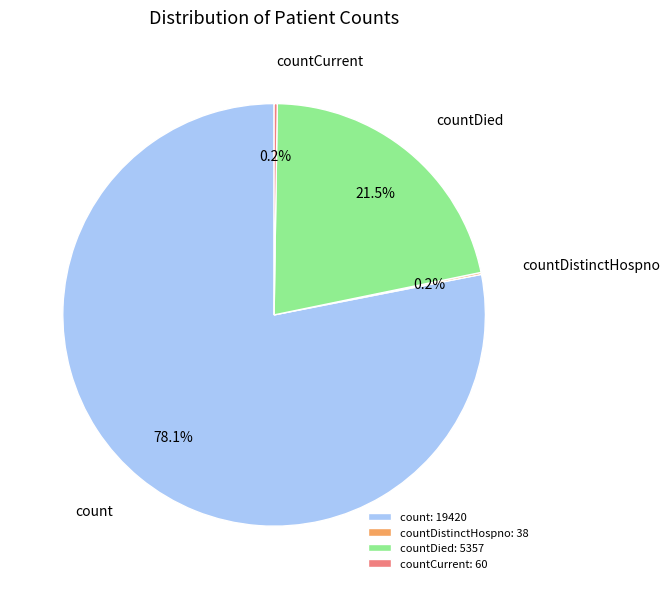

Does any single category account for the majority?

Yes